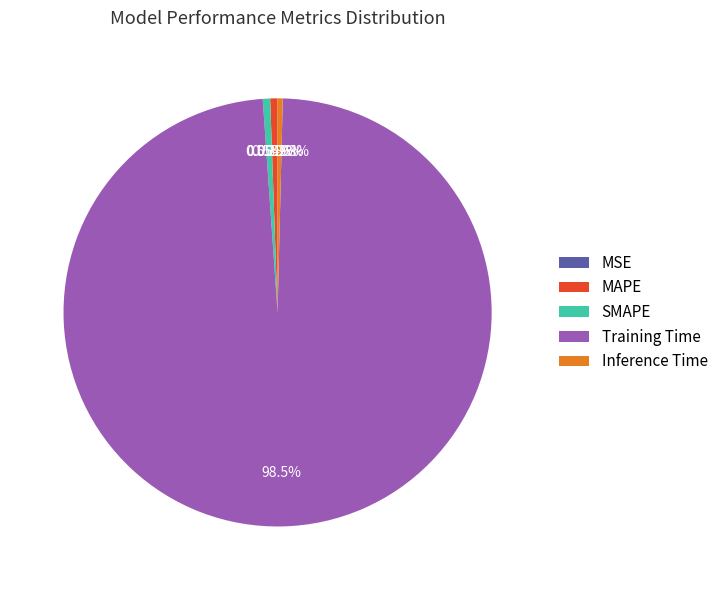

Which has a higher value, Training Time or MAPE?

Training Time